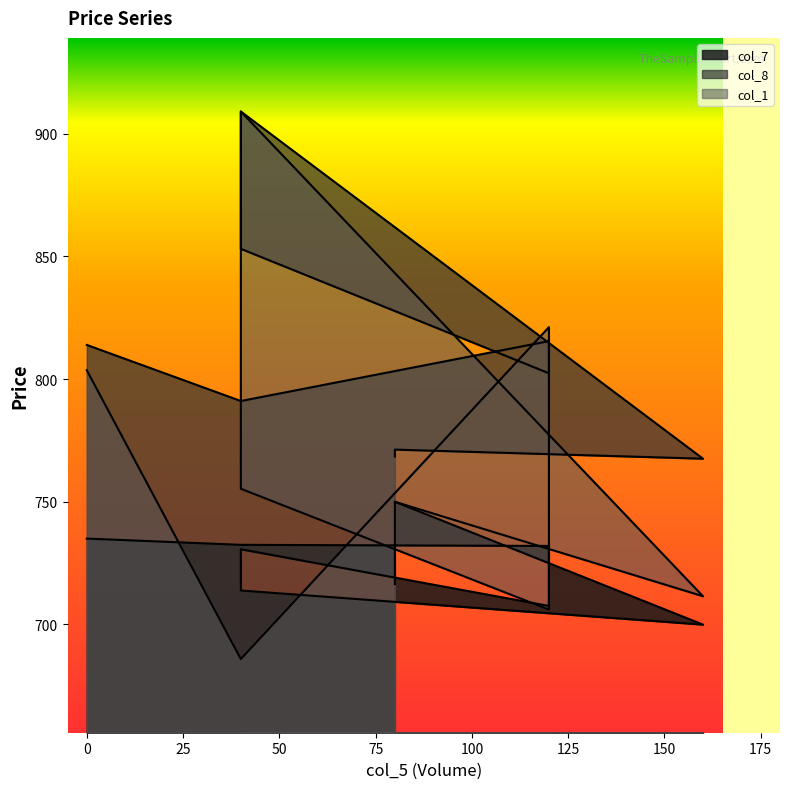

After their last crossing, which series has the higher values: col_1 or col_7?

col_1